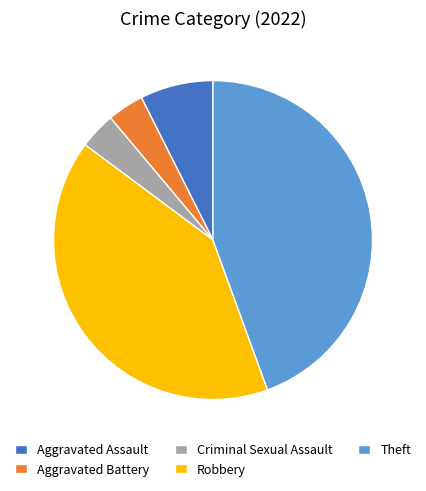

The Robbery slice represents 31% of the pie. True or false?

False